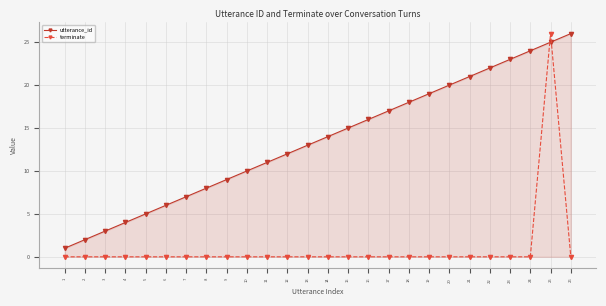

The value of utterance_id at 25 is 13. True or false?

False